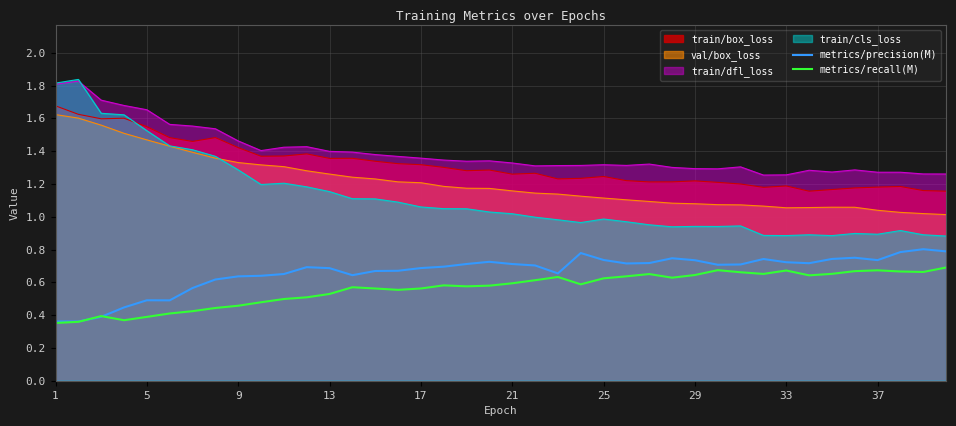

Which series has the widest spread of values?

train/cls_loss